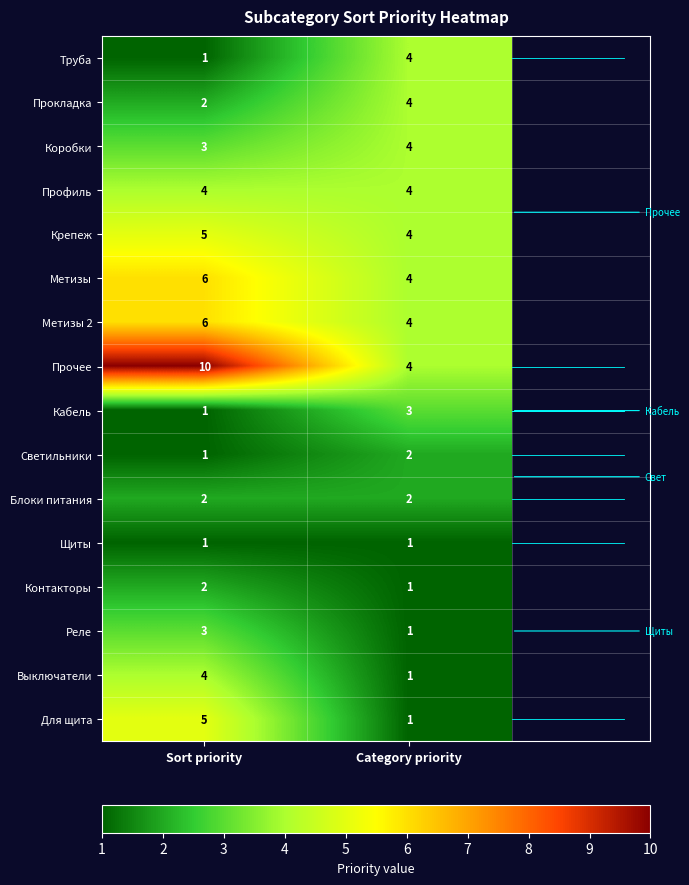

Read the Метизы 2 value at Sort priority.

6